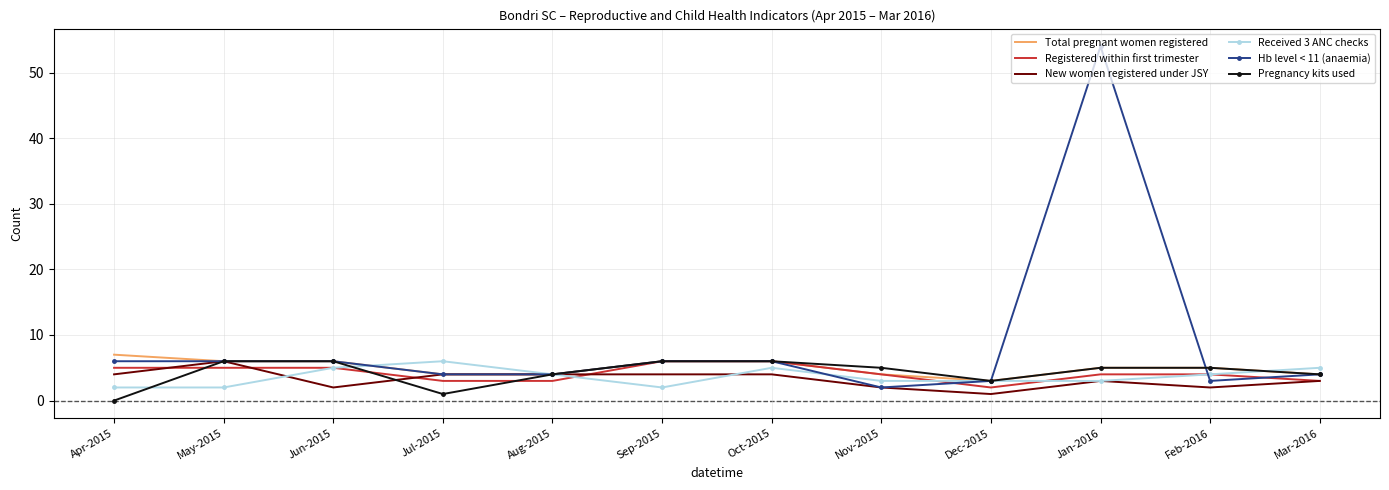

What position from the left is Jun-2015?

3